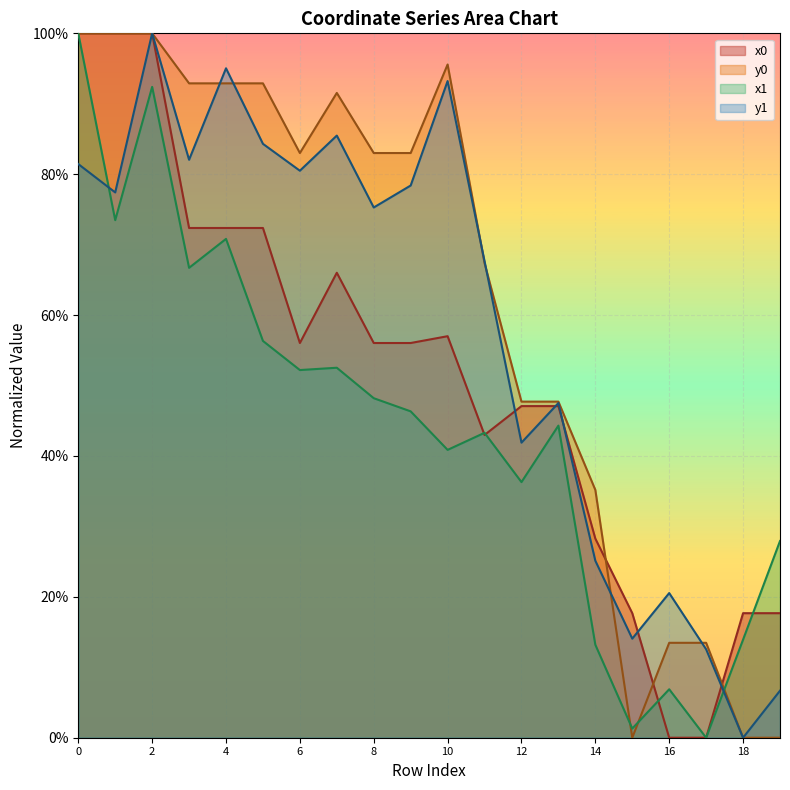

What is the difference between the highest and lowest values at 2?

7.6